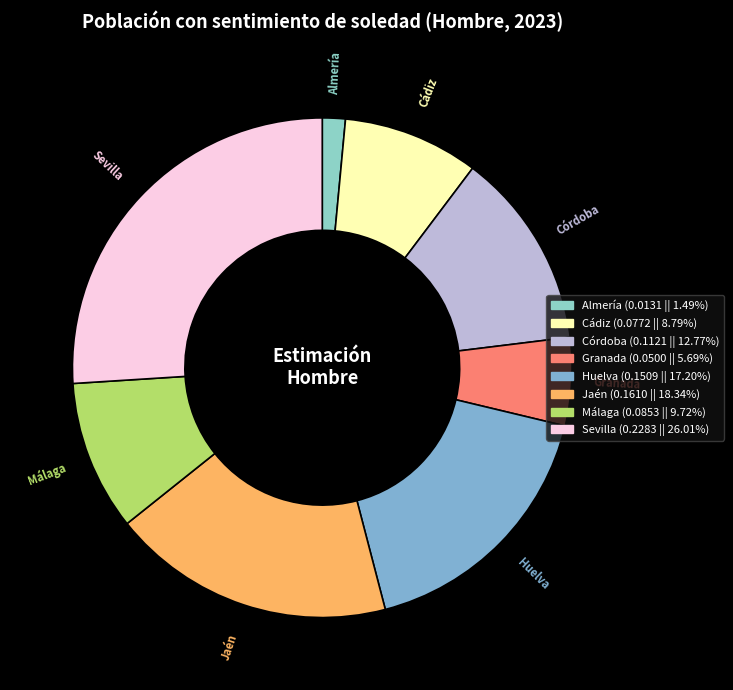

Does Jaén represent more than half of the total?

No